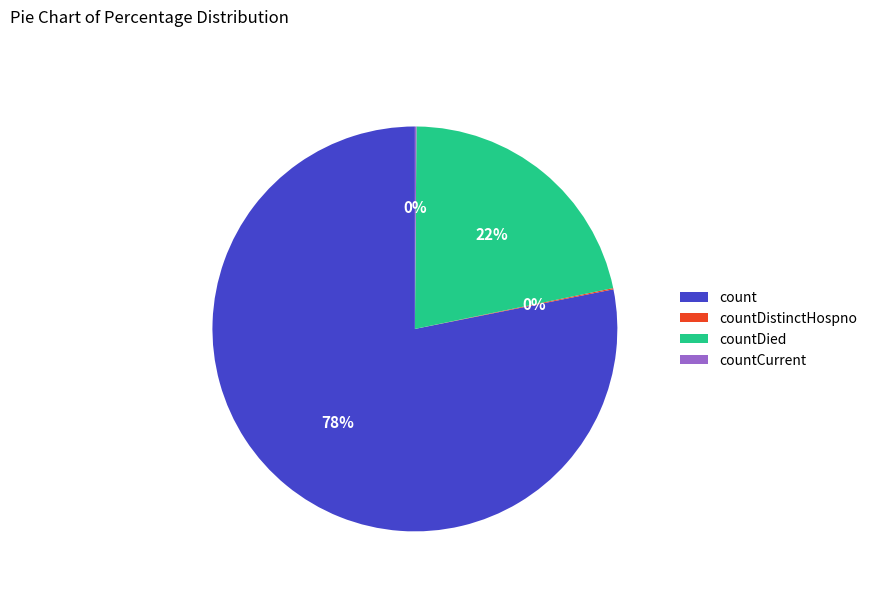

To the nearest percent, what is the difference between the largest and smallest slice percentages?

78%